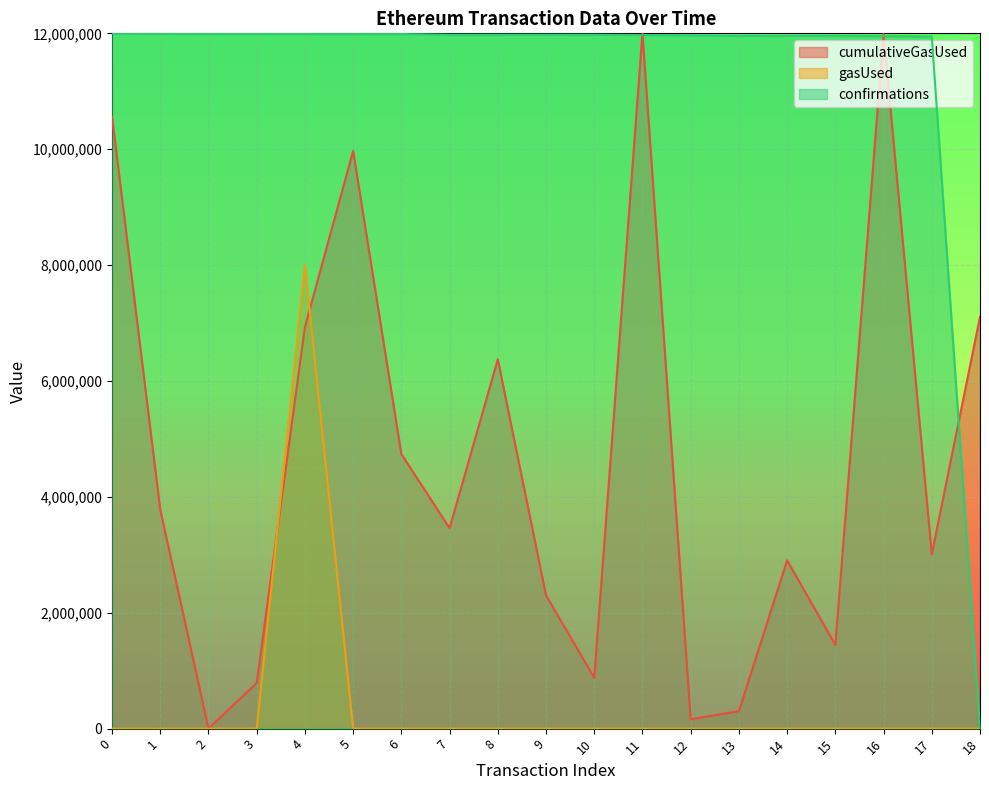

Reading left to right, transcribe all the data shown in this chart.

cumulativeGasUsed: 0=10558594.2	1=3778884.7	2=0.0	3=787605.1	4=6931120.8	5=9970325.7	6=4738564.6	7=3459553.9	8=6374240.1	9=2300215.9	10=876950.2	11=12000000.0	12=161089.4	13=301761.0	14=2904586.2	15=1444222.9	16=11993403.2	17=3011909.1	18=7105904.4
gasUsed: 0=0.0	1=0.0	2=0.0	3=0.0	4=8000000.0	5=0.0	6=0.0	7=0.0	8=0.0	9=0.0	10=0.0	11=0.0	12=0.0	13=0.0	14=0.0	15=0.0	16=0.0	17=0.0	18=0.0
confirmations: 0=12000000.0	1=11990630.8	2=11989410.3	3=11989300.6	4=11989023.4	5=11988340.0	6=11988153.2	7=11976604.8	8=11976541.3	9=11976537.5	10=11976402.7	11=11970937.5	12=11964996.8	13=11958216.7	14=11957456.3	15=11957450.6	16=11953155.8	17=11946502.8	18=0.0